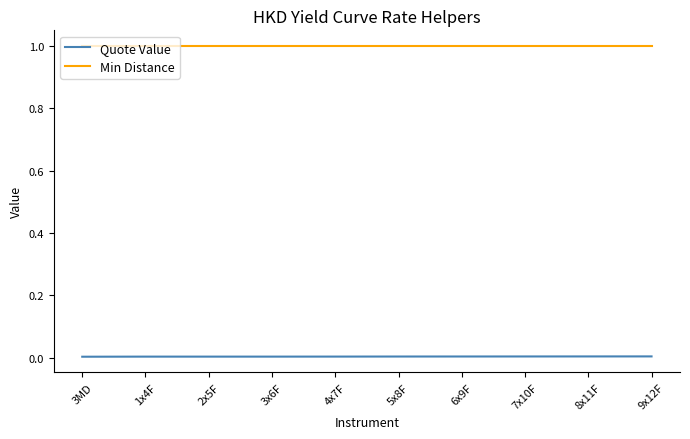

What position from the right is 3MD?

10